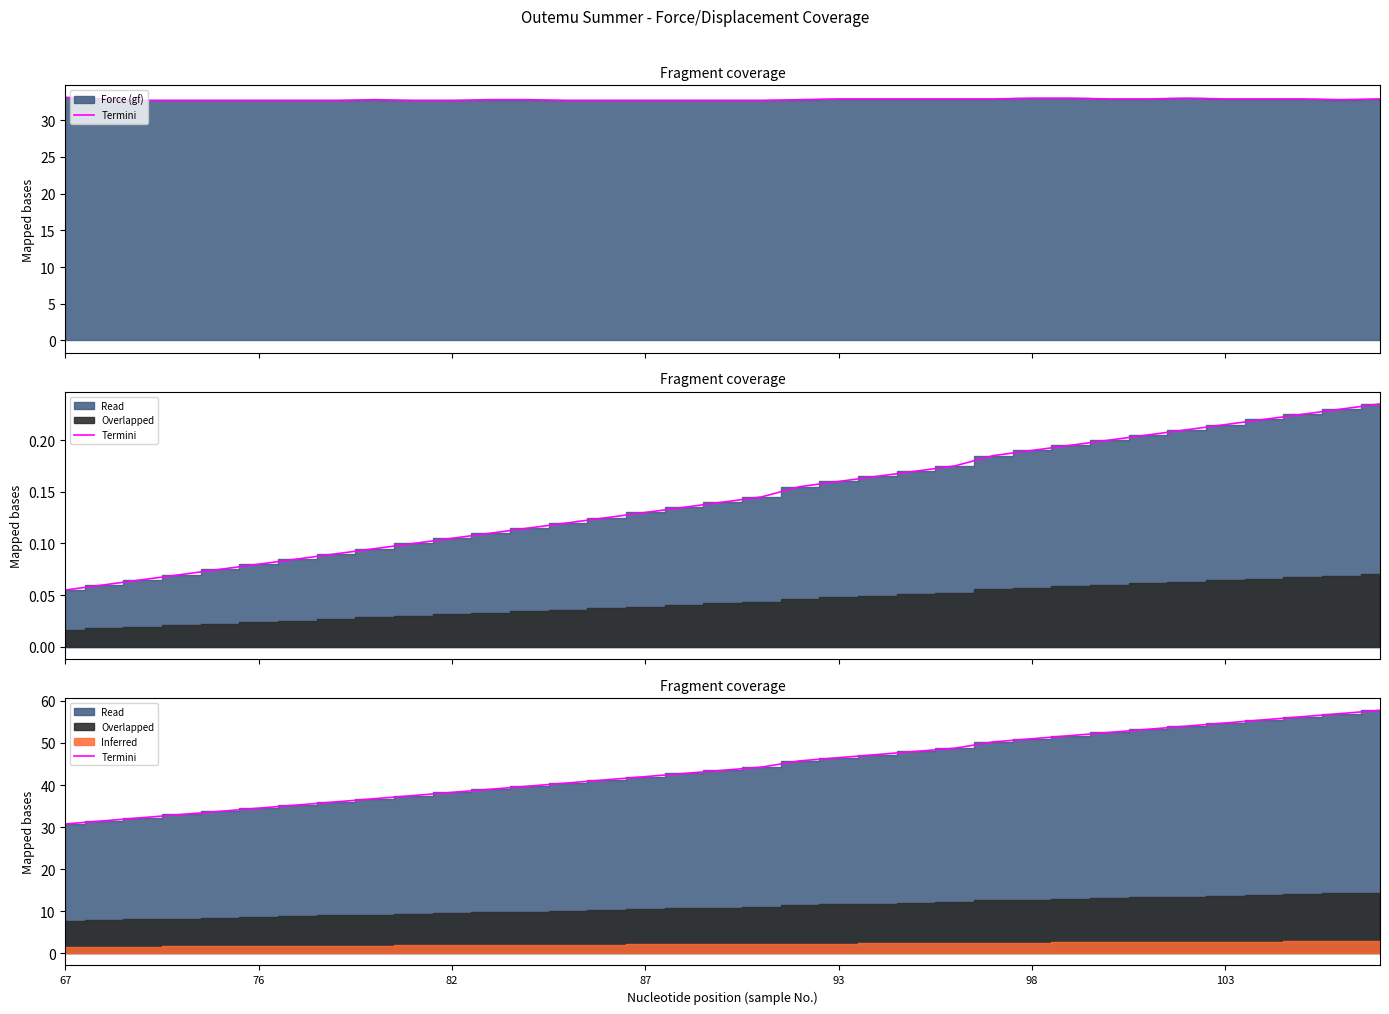

What is the change in value from 11 to 18?

+5.2